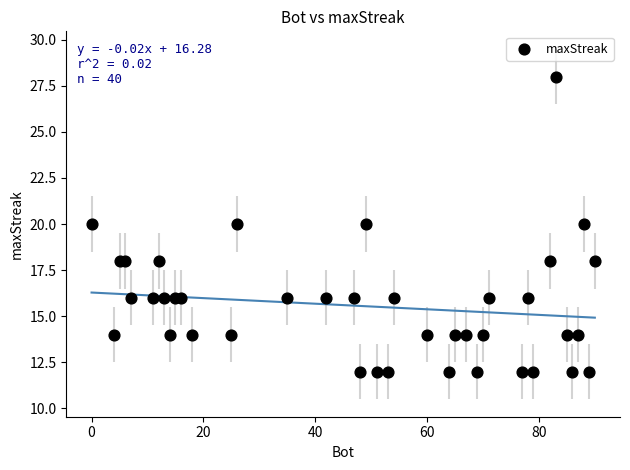

What is the range of X values (max minus min)?

90